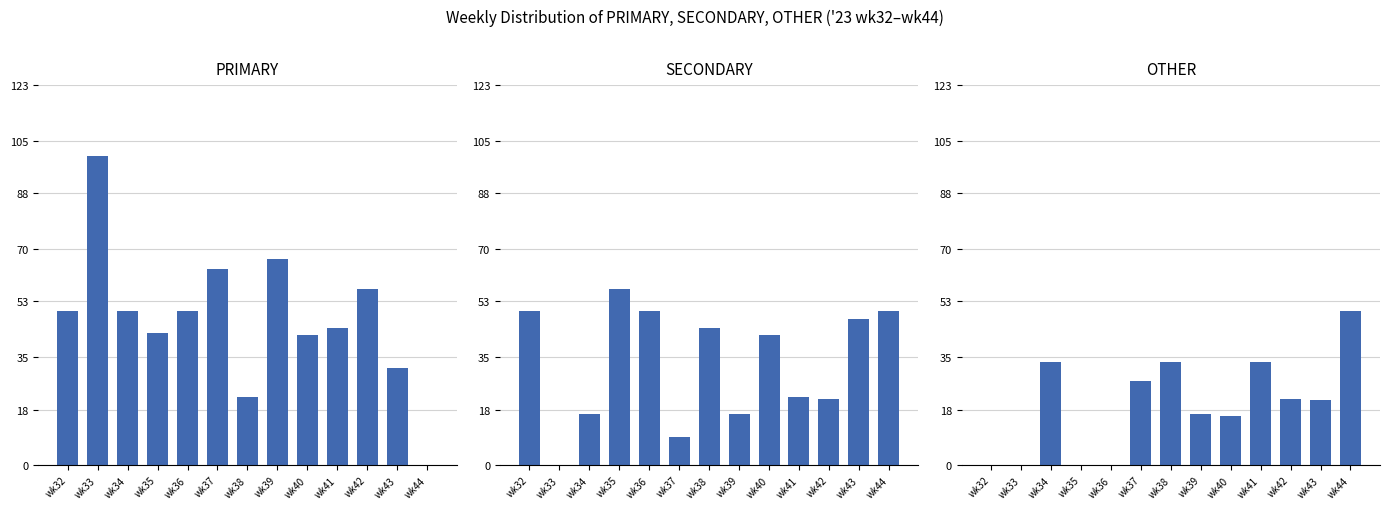

At wk37, list the series in order from smallest to largest.

SECONDARY, OTHER, PRIMARY